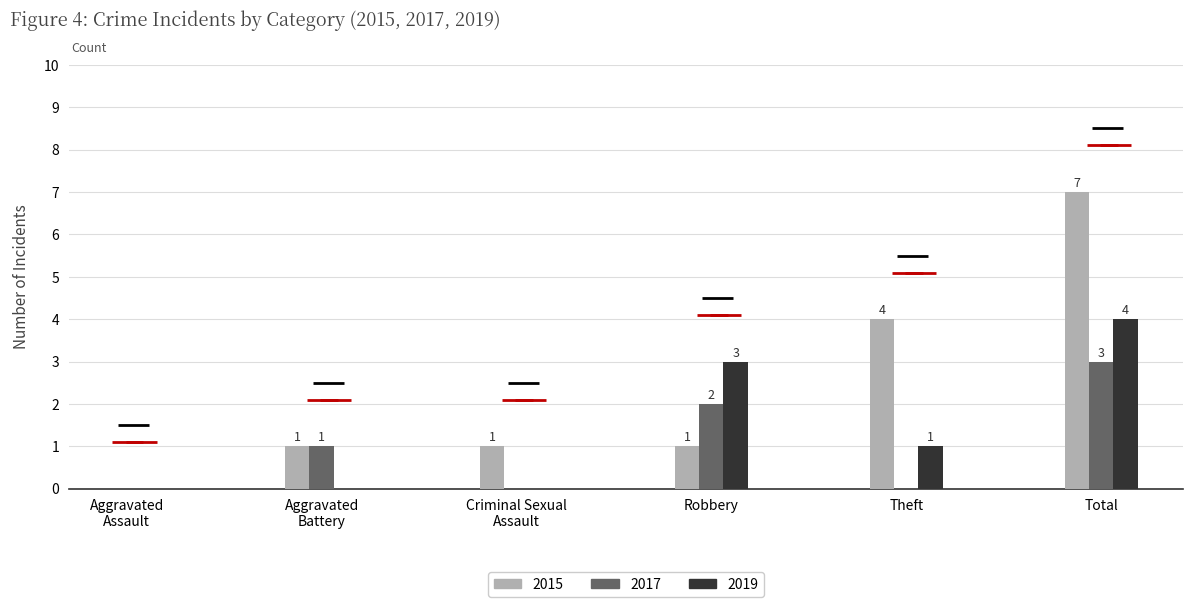

How many data points in 2015 are less than 1?

1